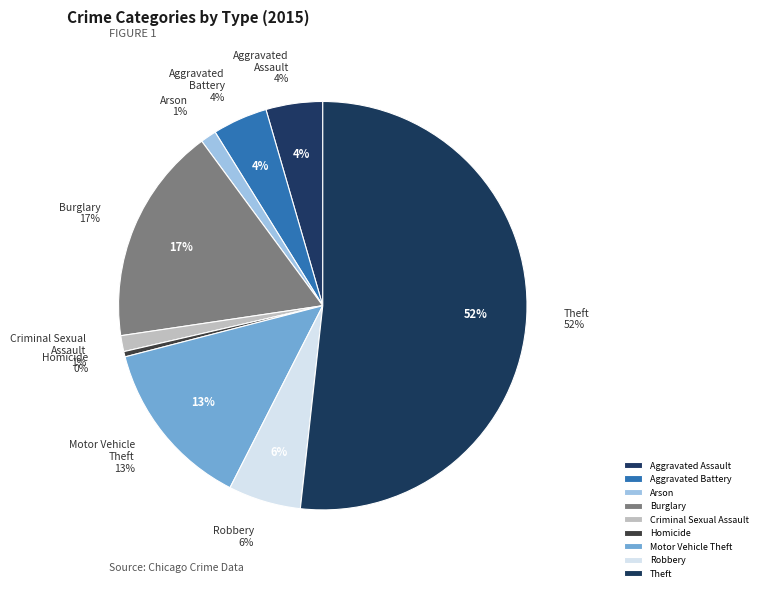

Does any single category account for the majority?

Yes